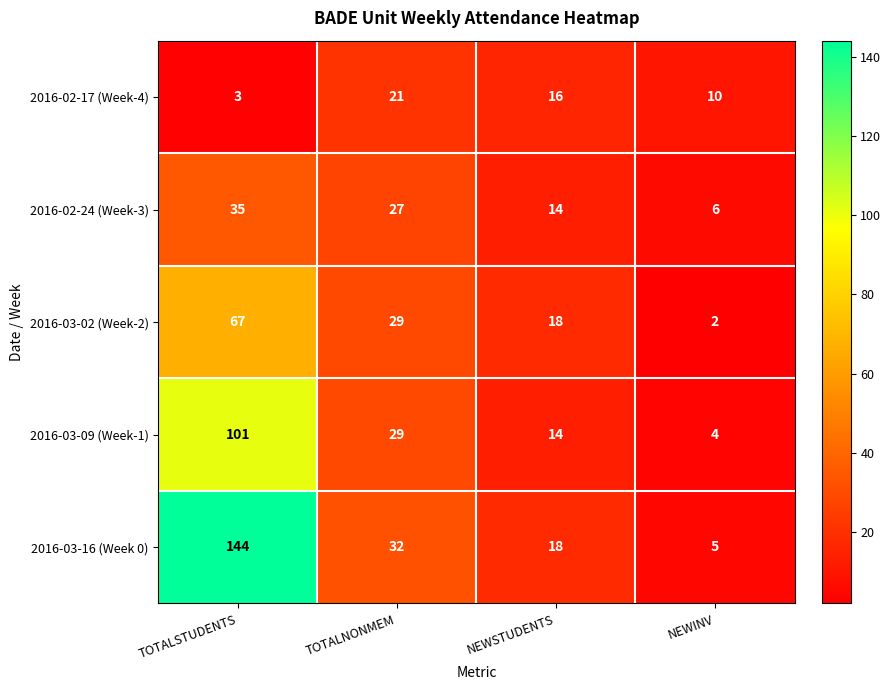

The value of 2016-03-02 (Week-2) at TOTALSTUDENTS is 99. True or false?

False